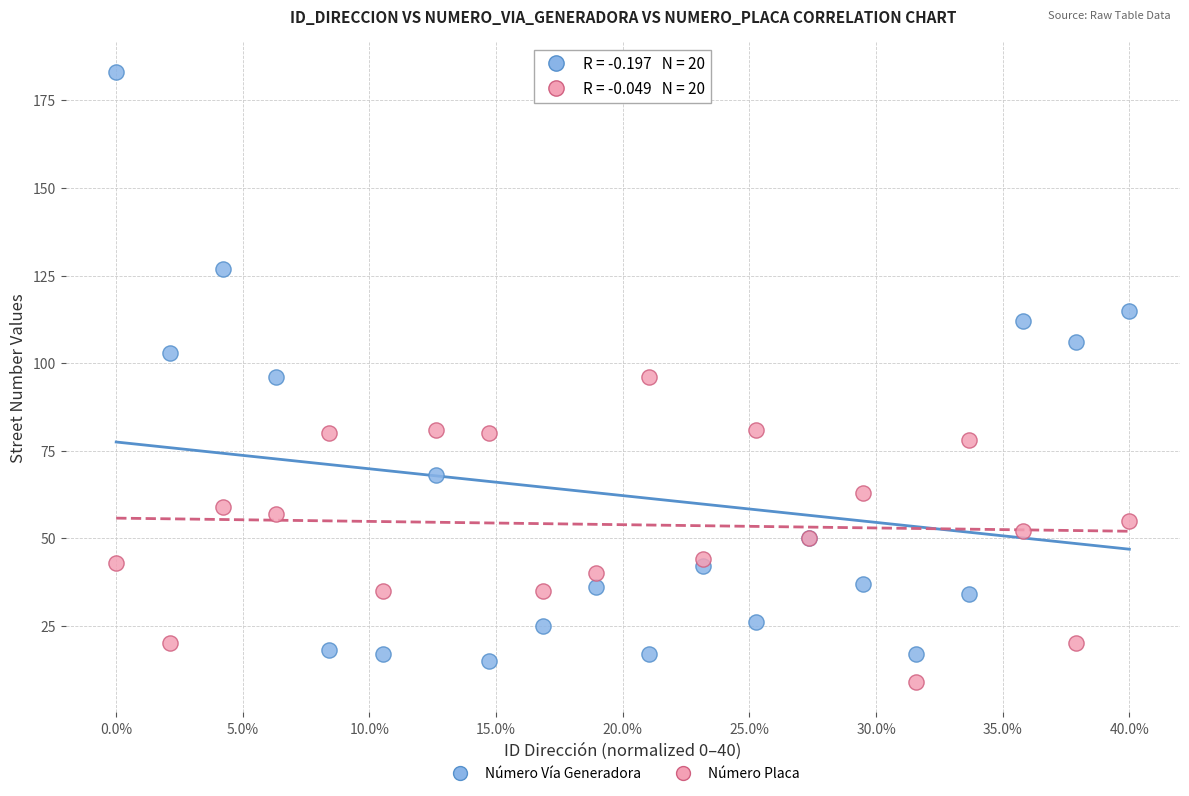

Which series has the widest spread of Y values?

Número Vía Generadora